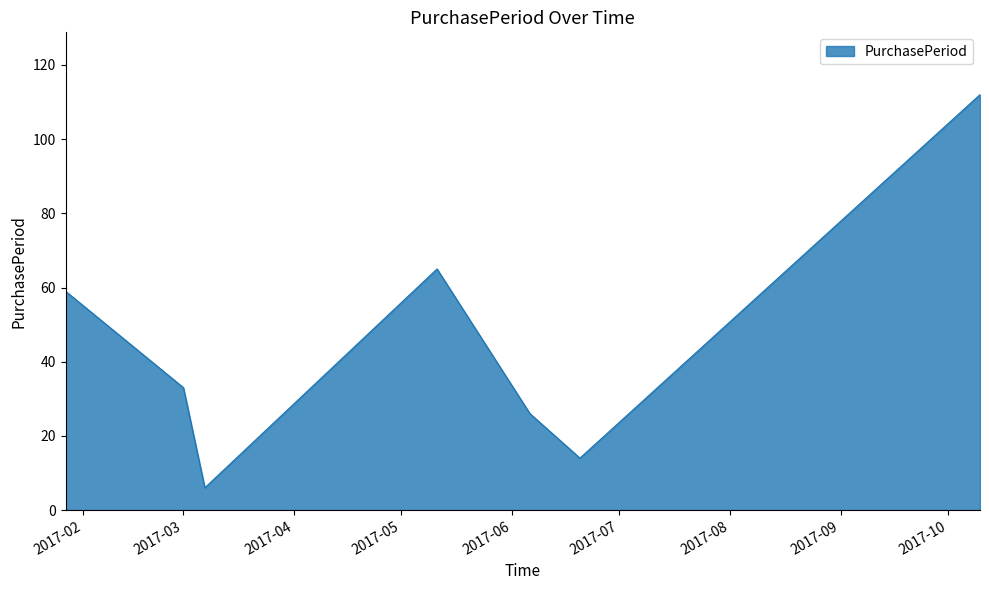

How many interior local valleys (lower than both neighbors) does the data have?

2